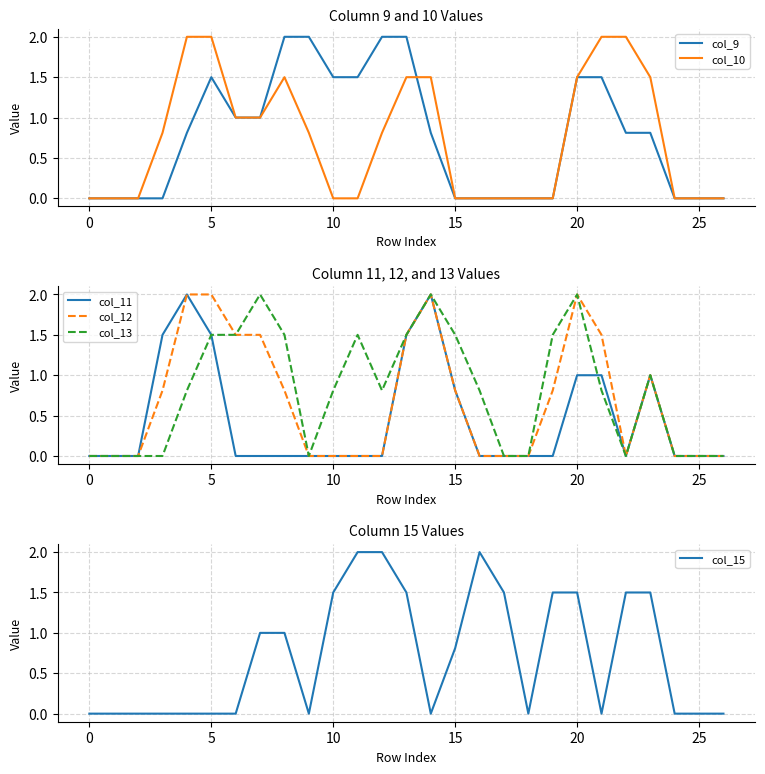

Which has a higher value, 19 or 15?

19